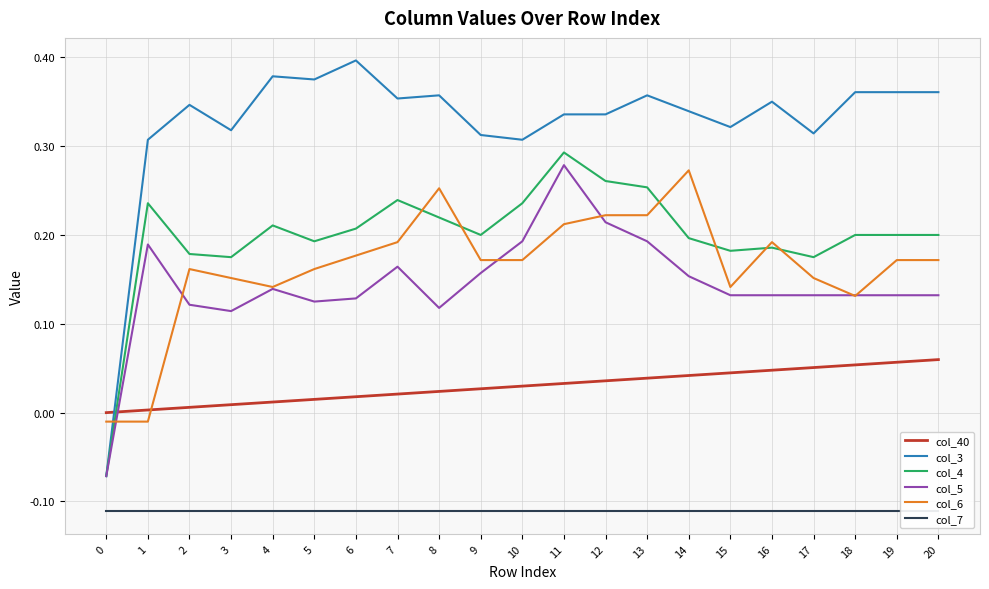

True or false: col_3 has more than 1 interior local peaks.

True